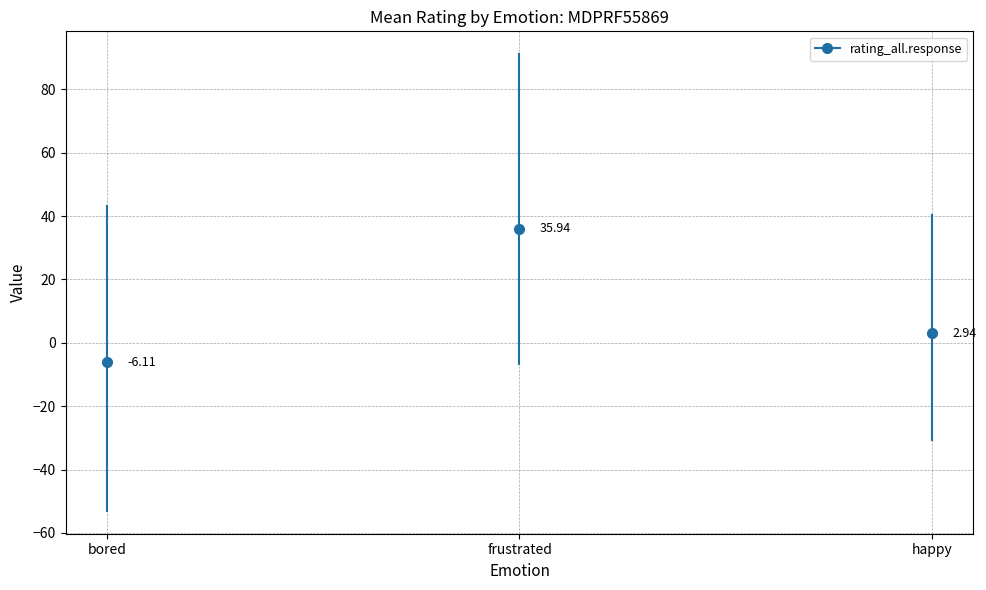

What position from the left is bored?

1